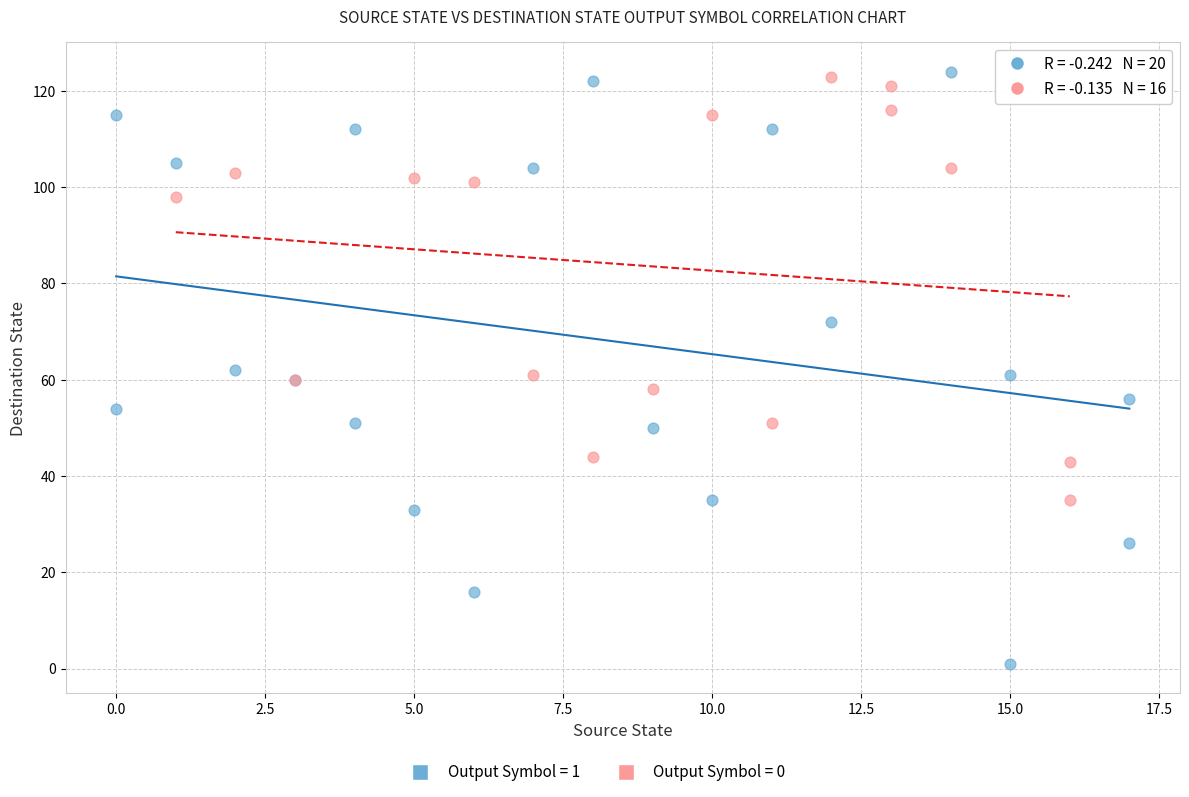

Which series has the largest Y range (max minus min)?

Output Symbol = 1